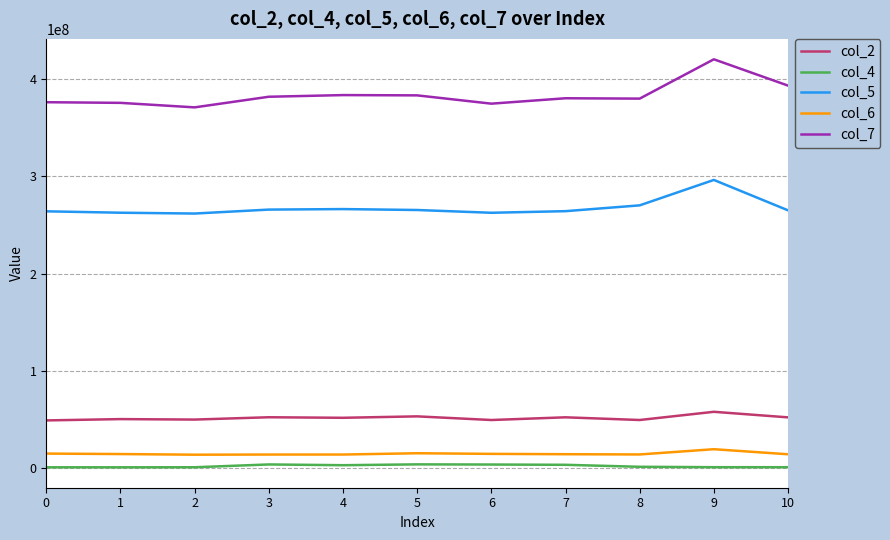

True or false: col_7 and col_4 cross at least once.

False